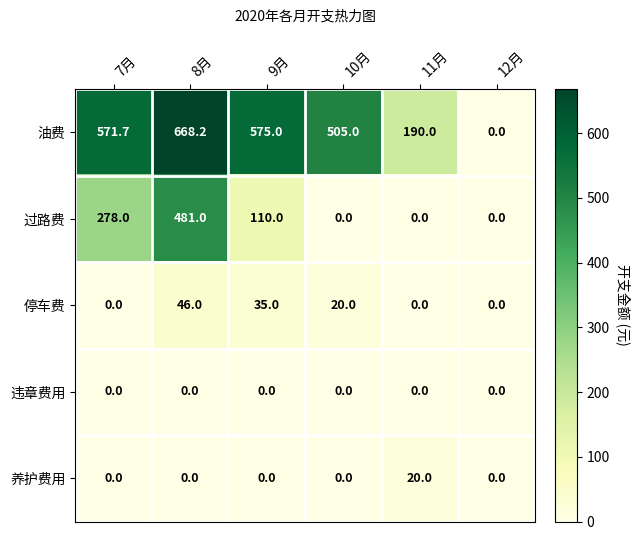

True or false: 油费 has a value of 190.0 at 11月.

True